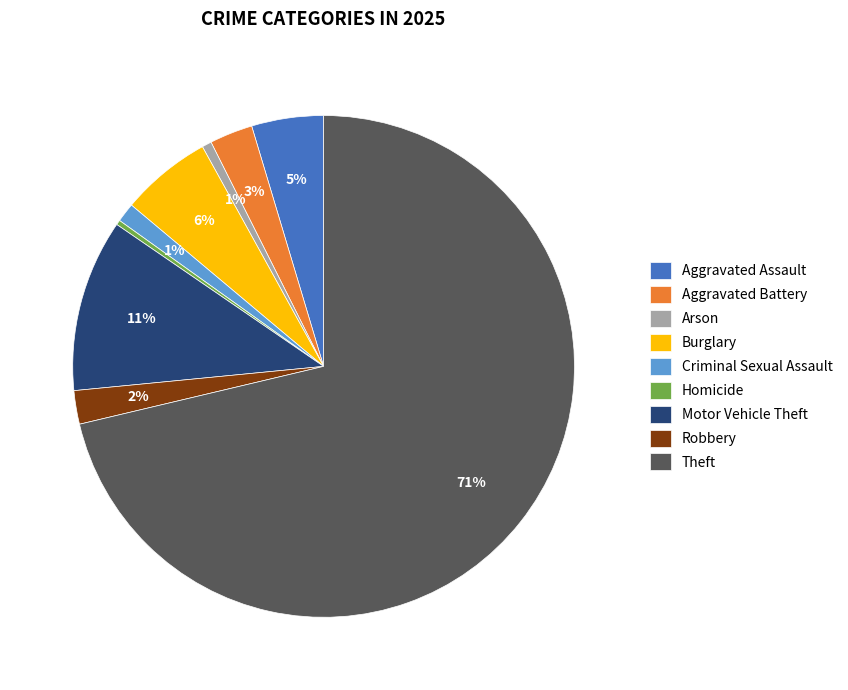

Does any single category account for the majority?

Yes